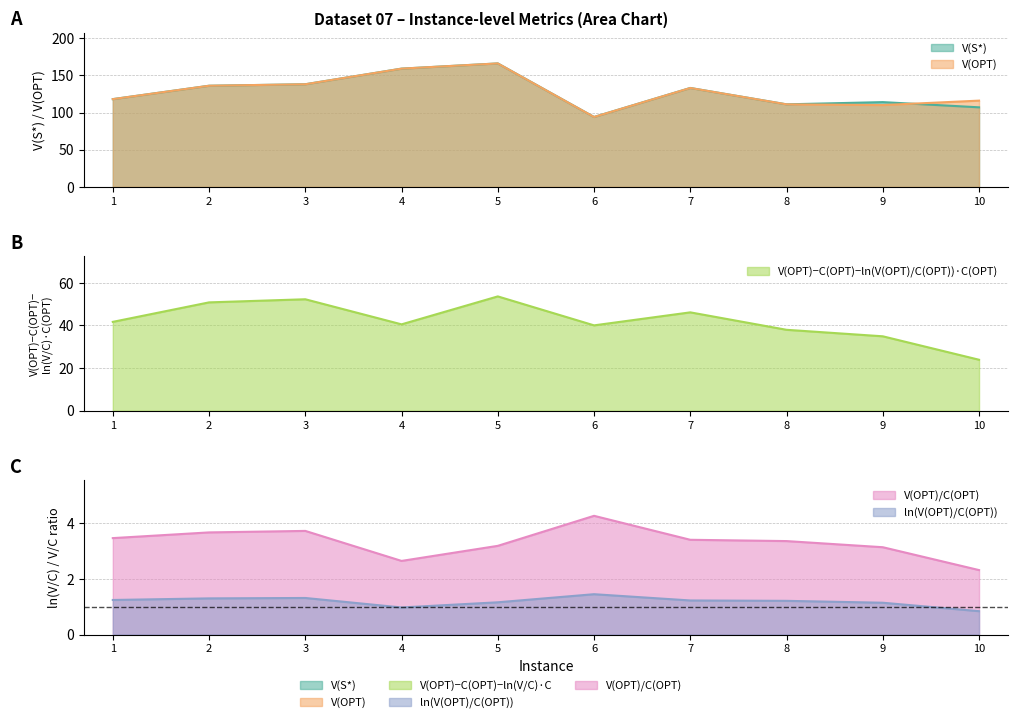

At which label does V(OPT) first exceed 133?

2